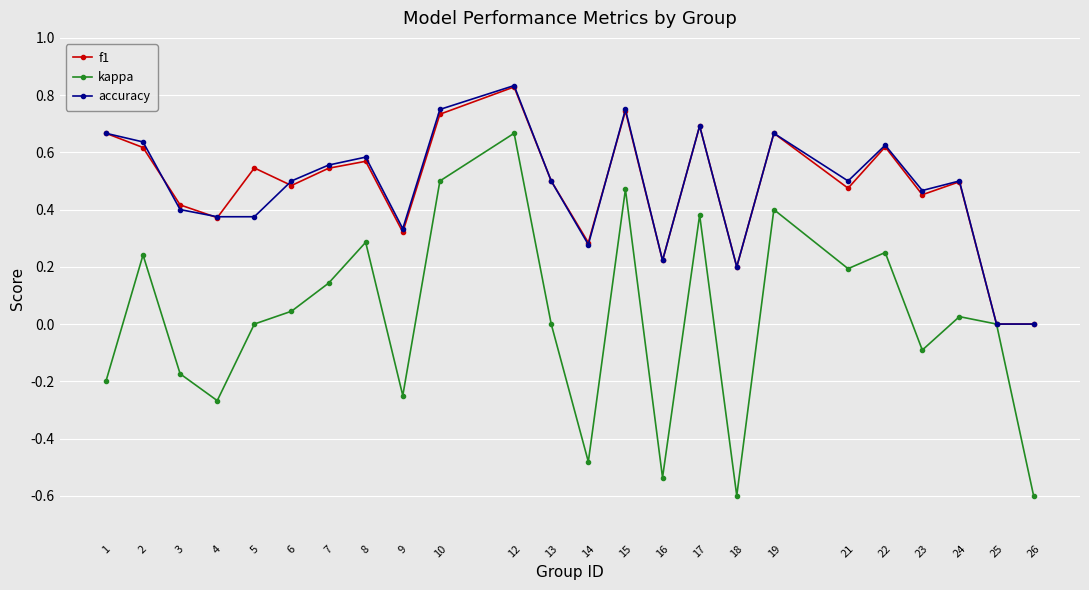

Which series has the widest spread of values?

kappa